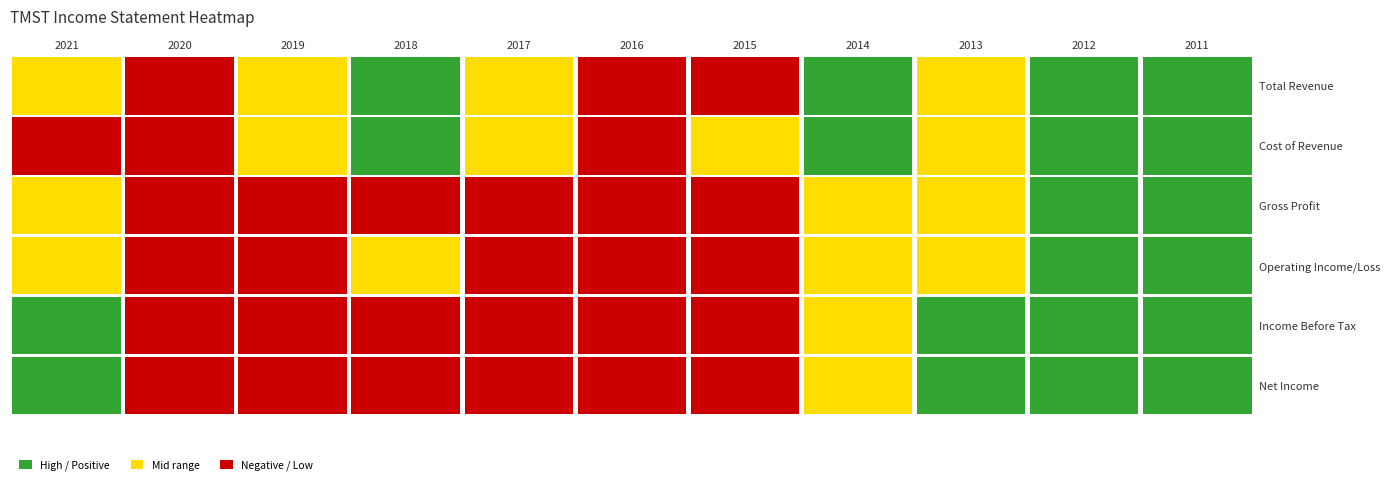

The Income Before Tax series shows 73442 at 2012. True or false?

False